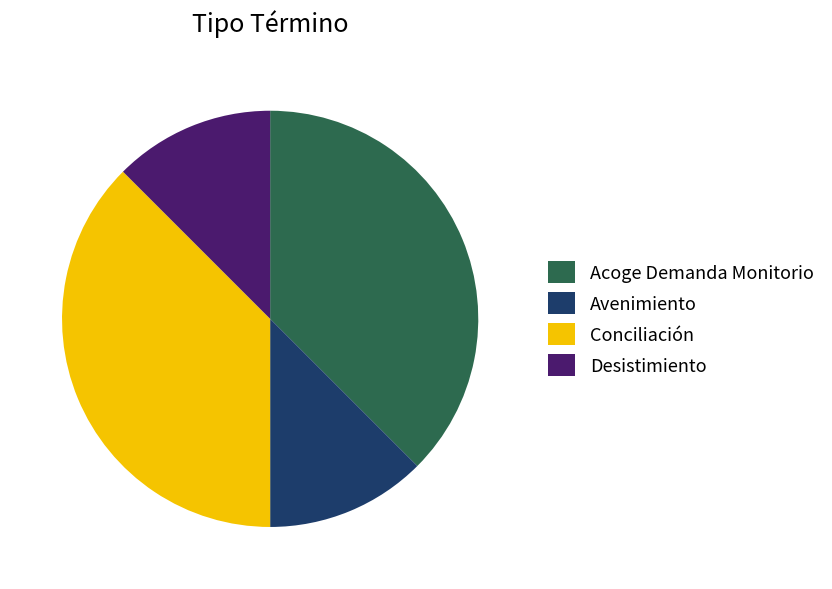

True or false: Avenimiento accounts for 27% of the total.

False